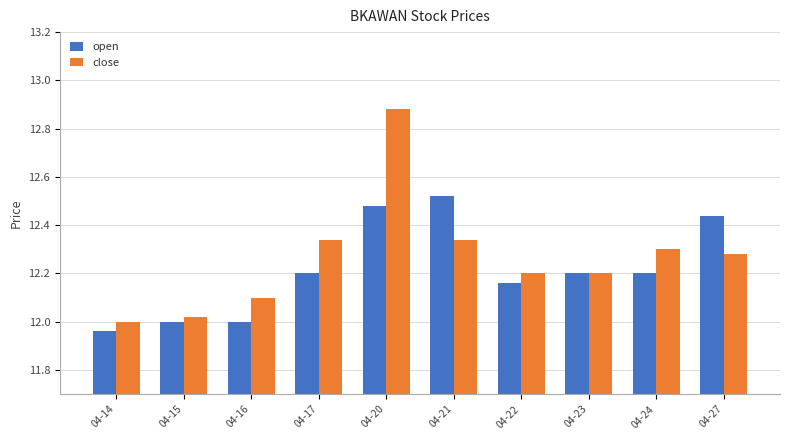

What is the total value across all series at 04-17?

24.5